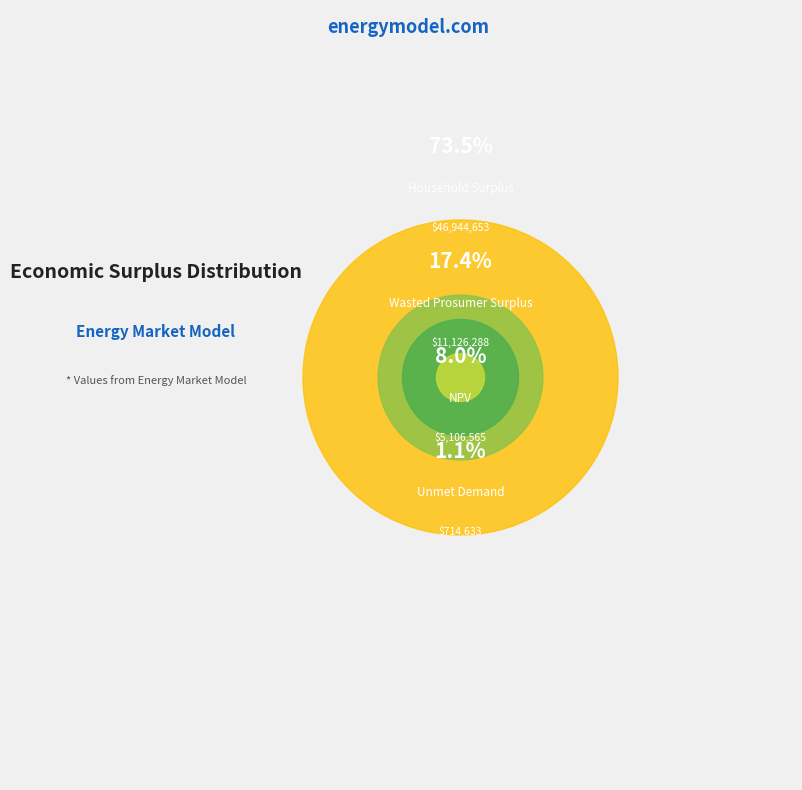

What percentage is the Unmet Demand slice, to the nearest percent?

1%